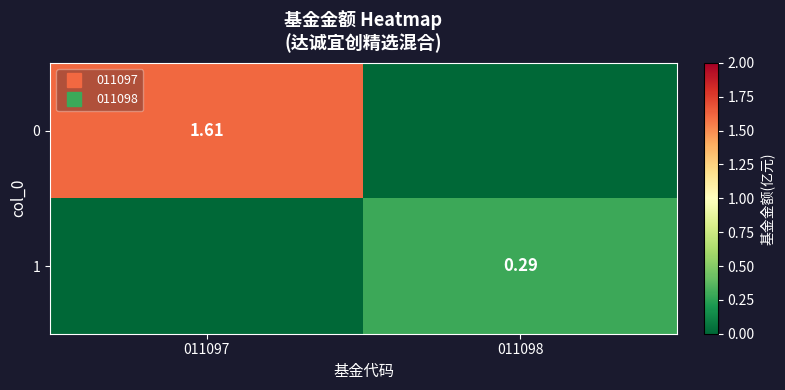

What is the average value of the 0 series?

0.8